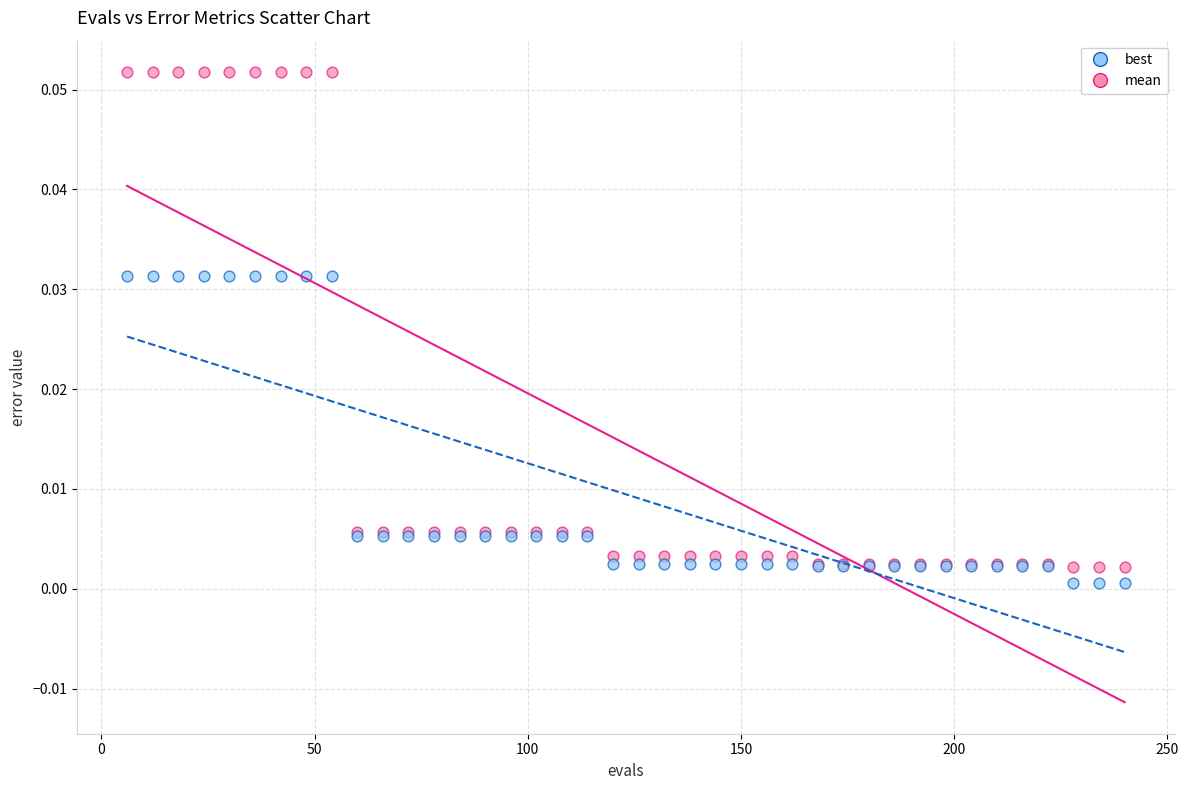

Which series has the largest Y range (max minus min)?

mean